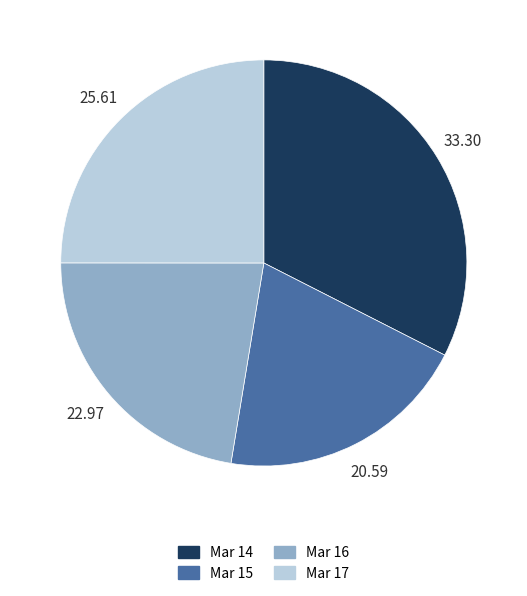

Is there a majority slice in this chart?

No